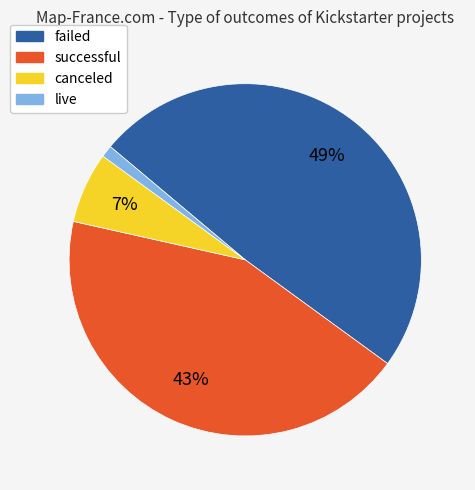

Is it true that live is 1% of the pie?

True